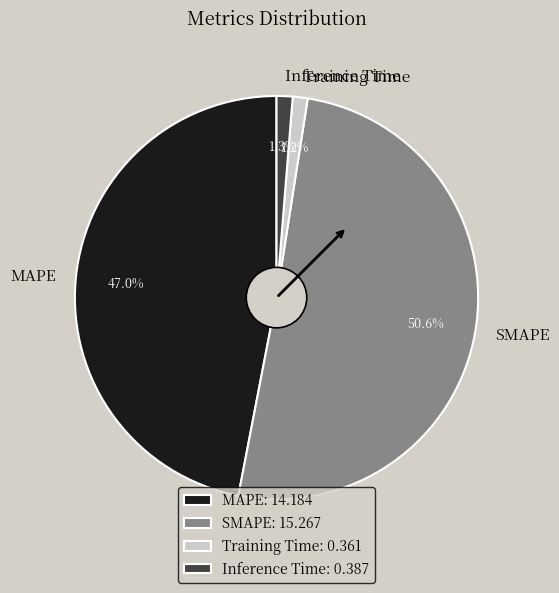

To the nearest percent, what percentage of the pie is SMAPE?

51%